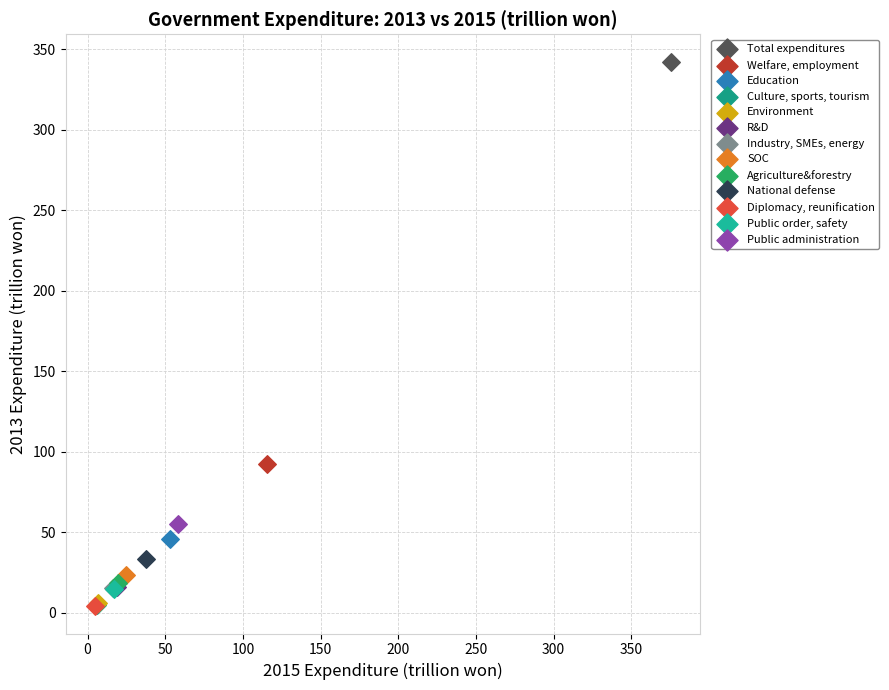

Which series reaches the maximum Y coordinate?

Total expenditures